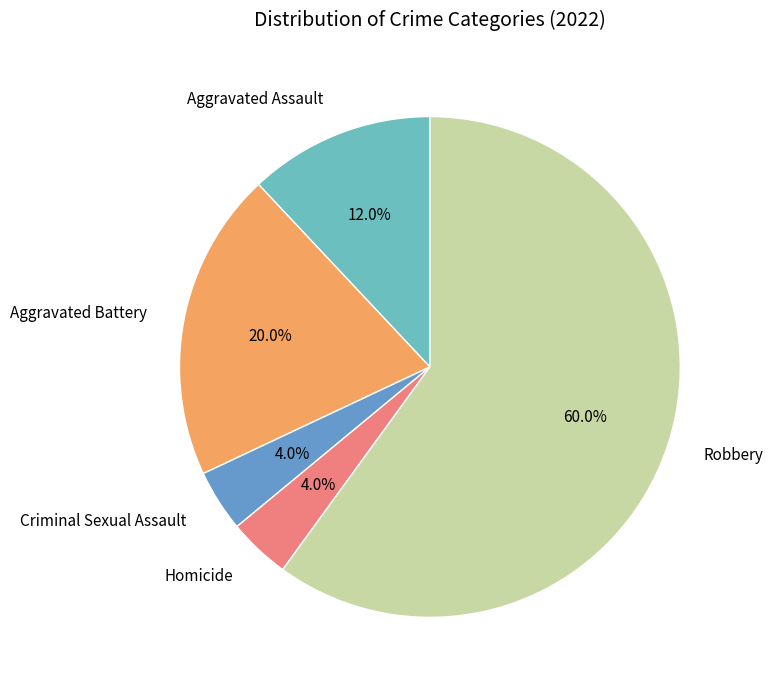

To the nearest percent, what is the difference between the largest and smallest slice percentages?

56%